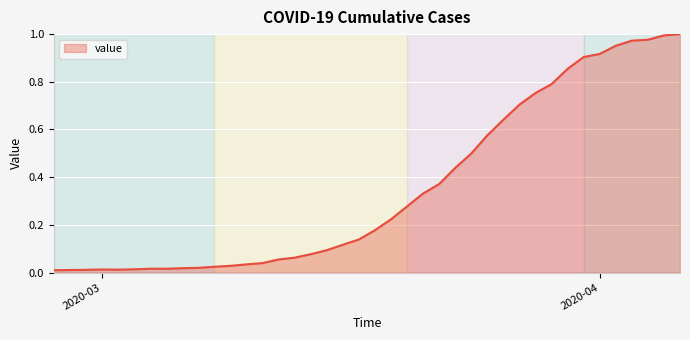

Which category has the lowest value across all series?

2020-02-27